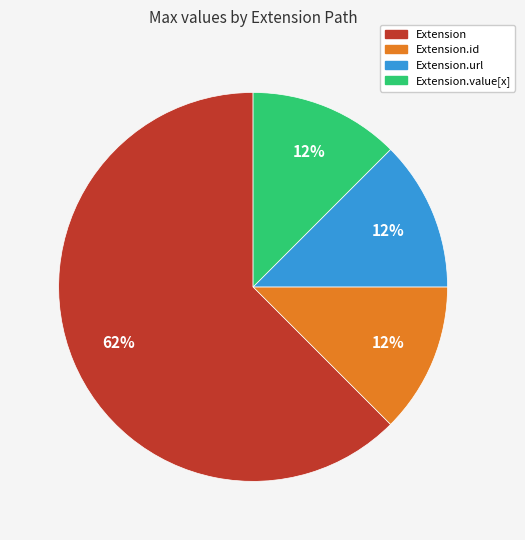

Count the number of slices in the pie.

4